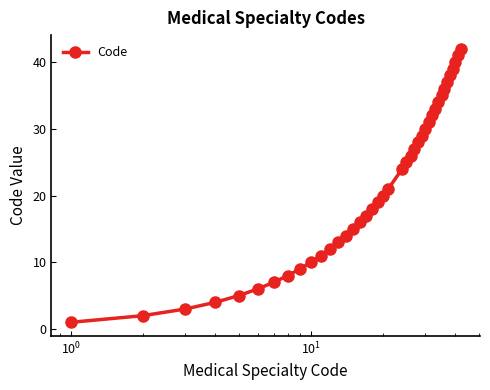

True or false: the data has more than 2 interior local peaks.

False